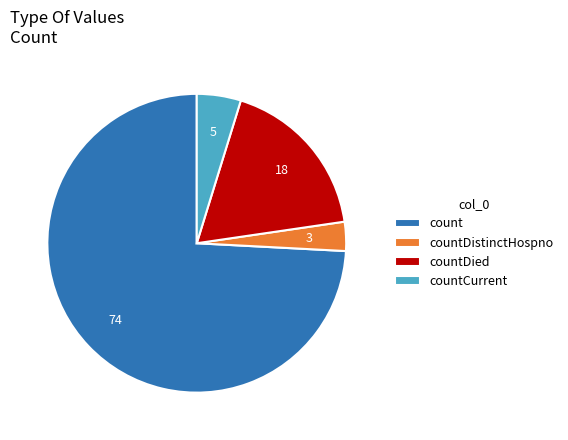

Count the number of slices in the pie.

4